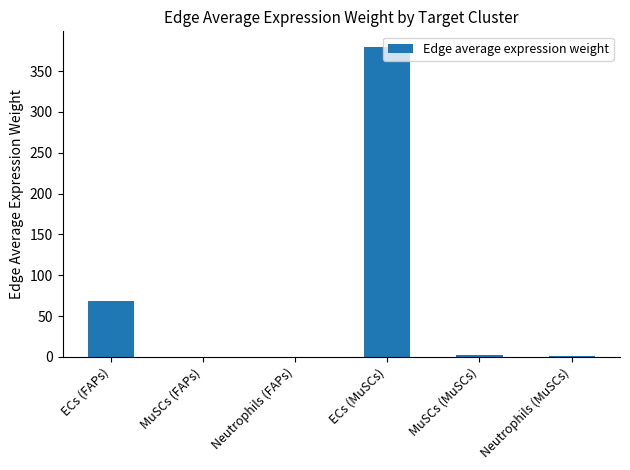

What is the sum of the values at Neutrophils (FAPs) and ECs (FAPs)?

68.4